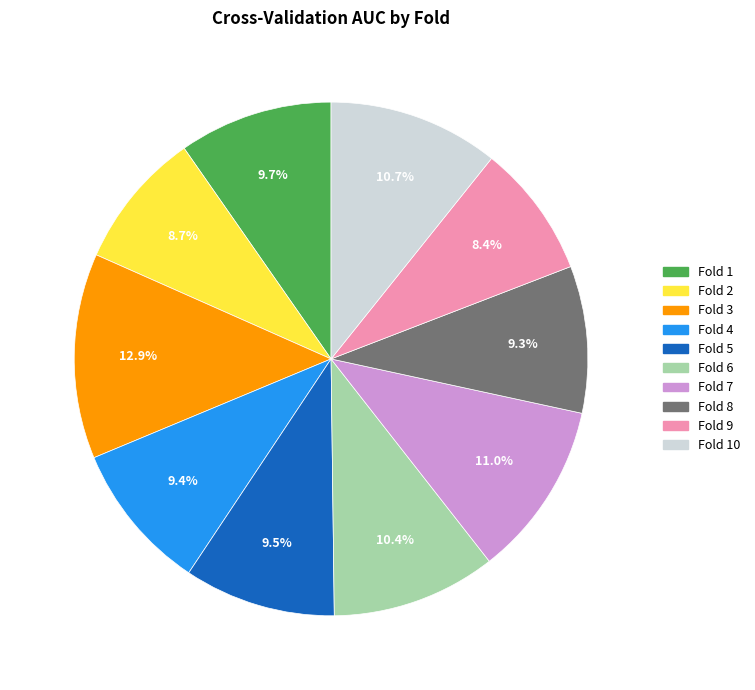

Is there a majority slice in this chart?

No